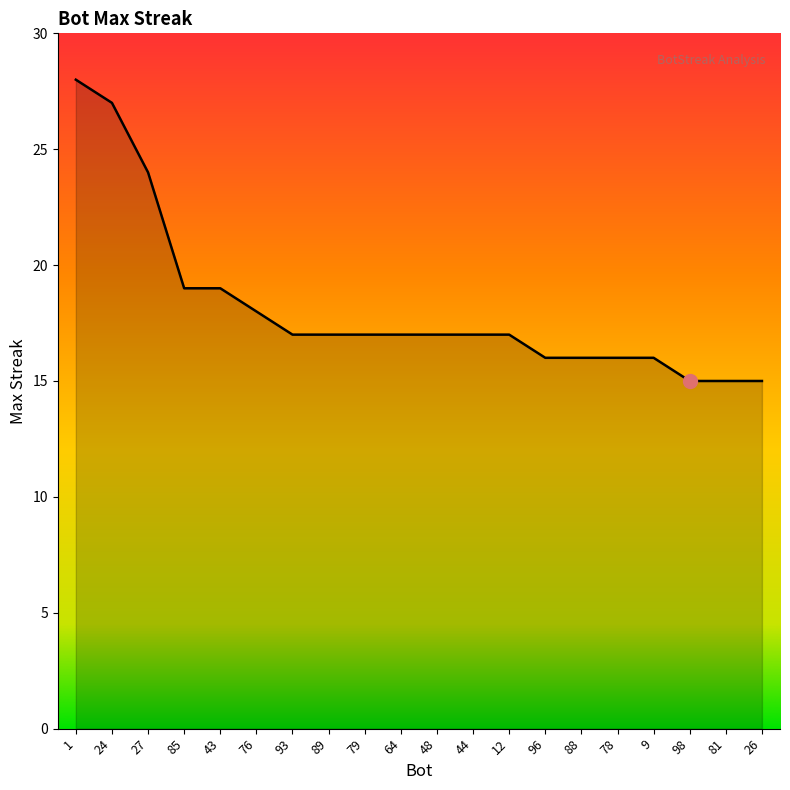

What is the sum of all values?

363